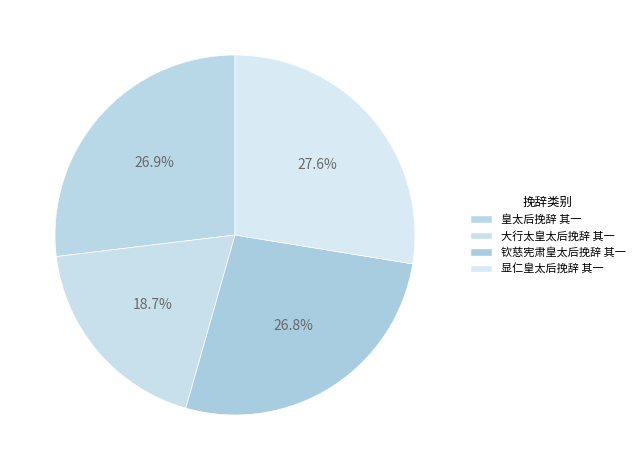

What is the smallest slice in the pie chart?

大行太皇太后挽辞 其一